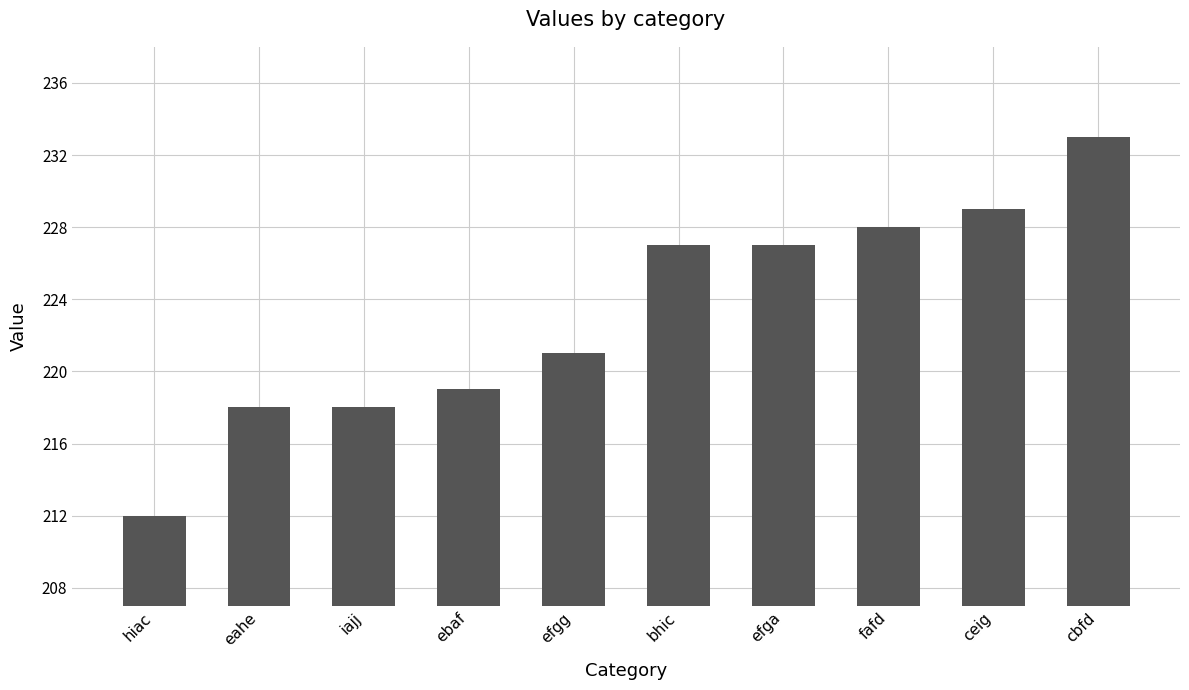

Where is the data nearest to the value 222?

efgg